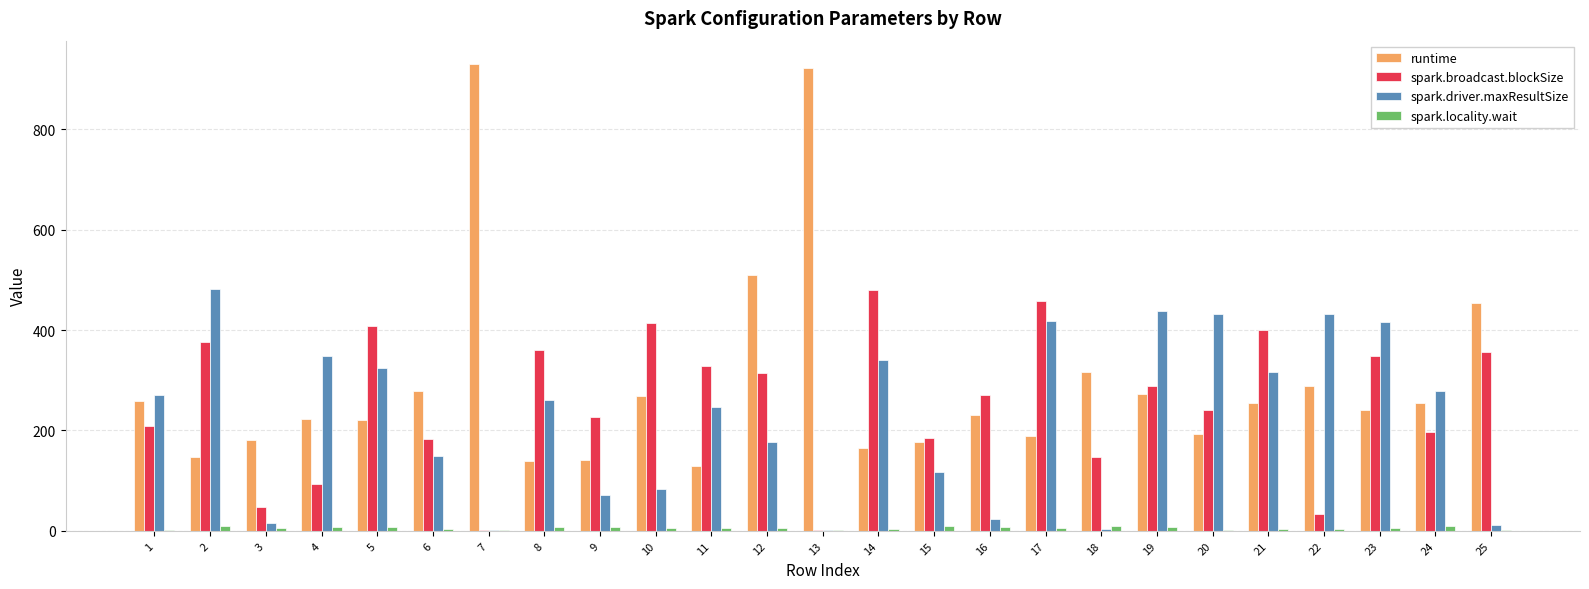

Which series has the largest range (max minus min)?

runtime